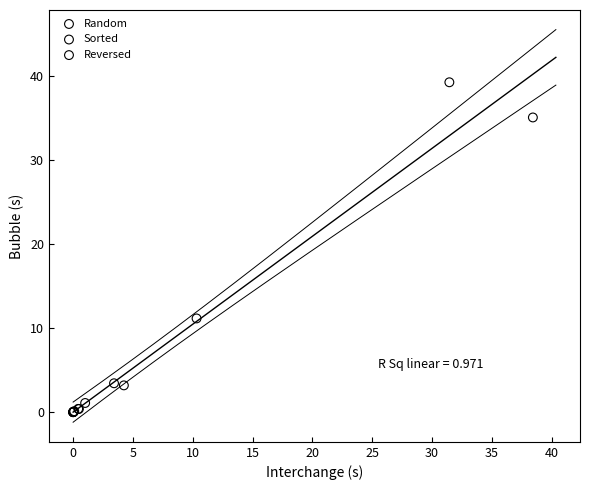

Which series has the widest spread of Y values?

Random